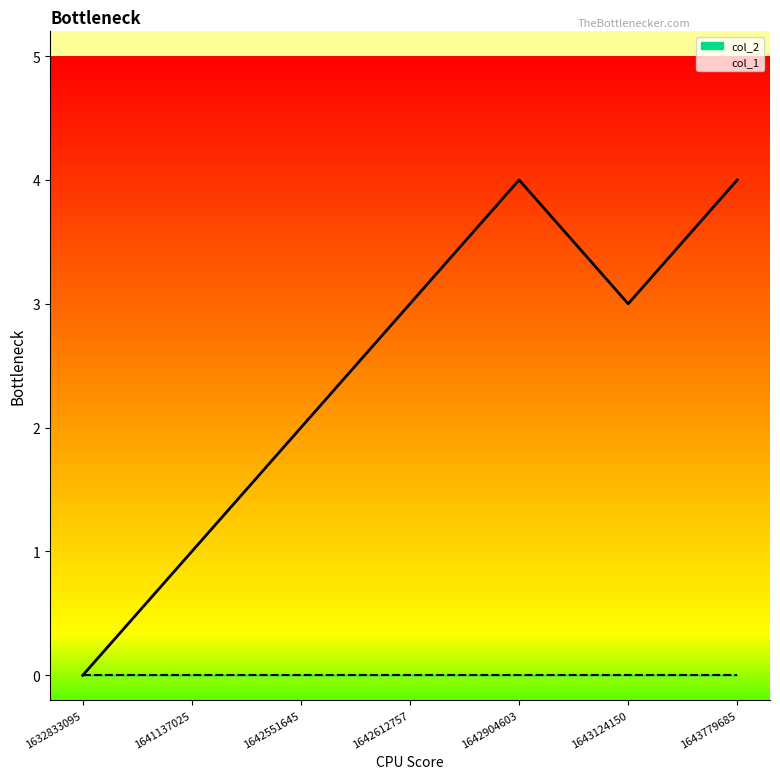

Rank the categories by value from highest to lowest.

1642904603, 1643779685, 1642612757, 1643124150, 1642551645, 1641137025, 1632833095